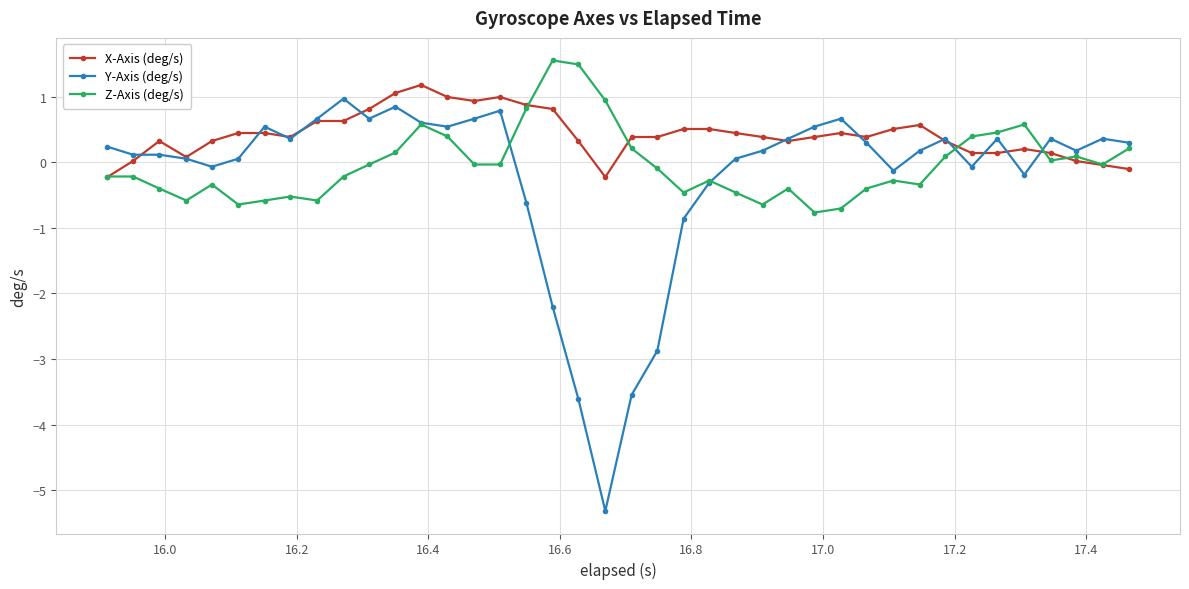

True or false: Z-Axis (deg/s) has more than 1 points higher than both neighbors.

True